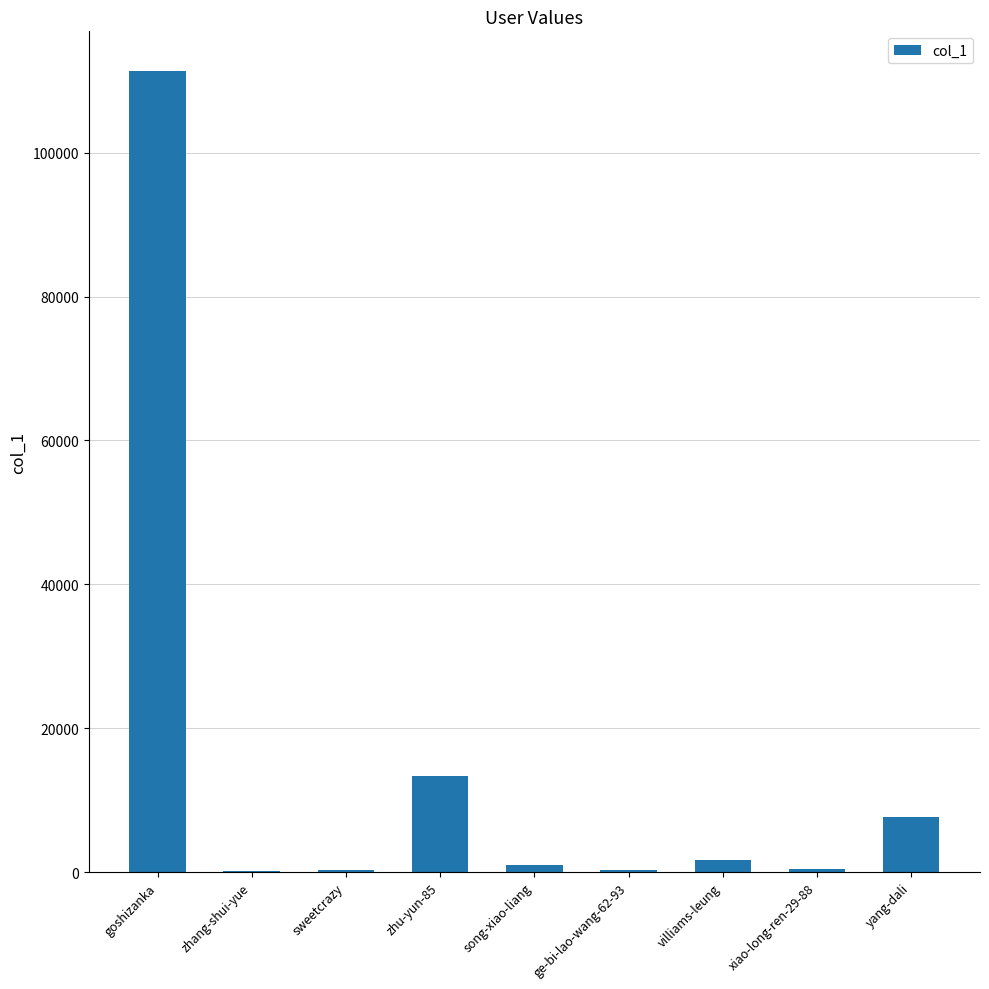

Where is the data nearest to the value 55694?

zhu-yun-85